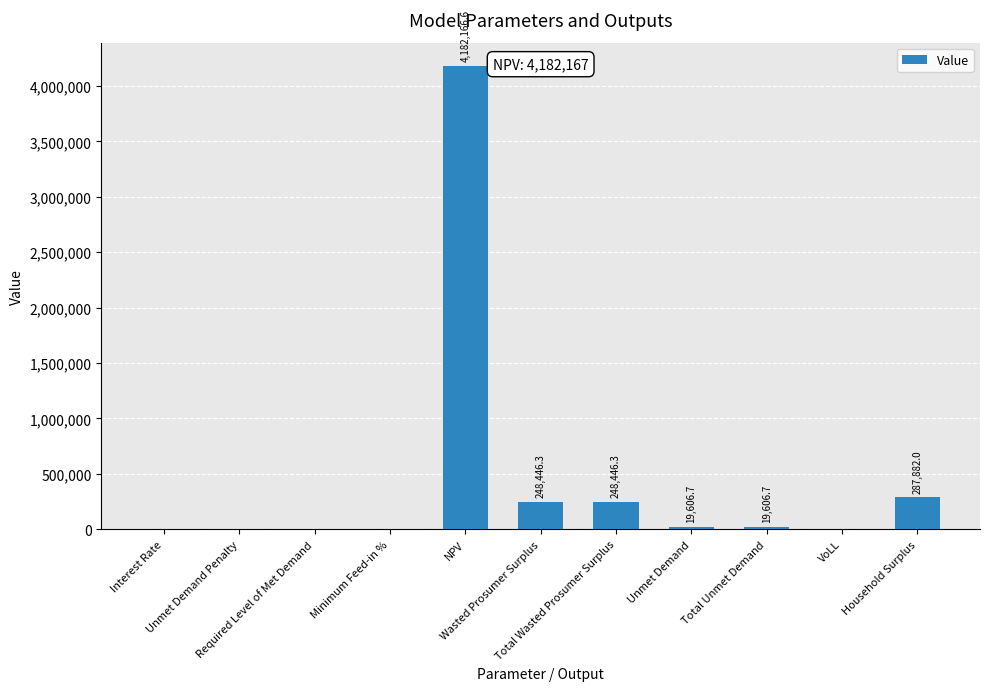

How many values are above zero?

8